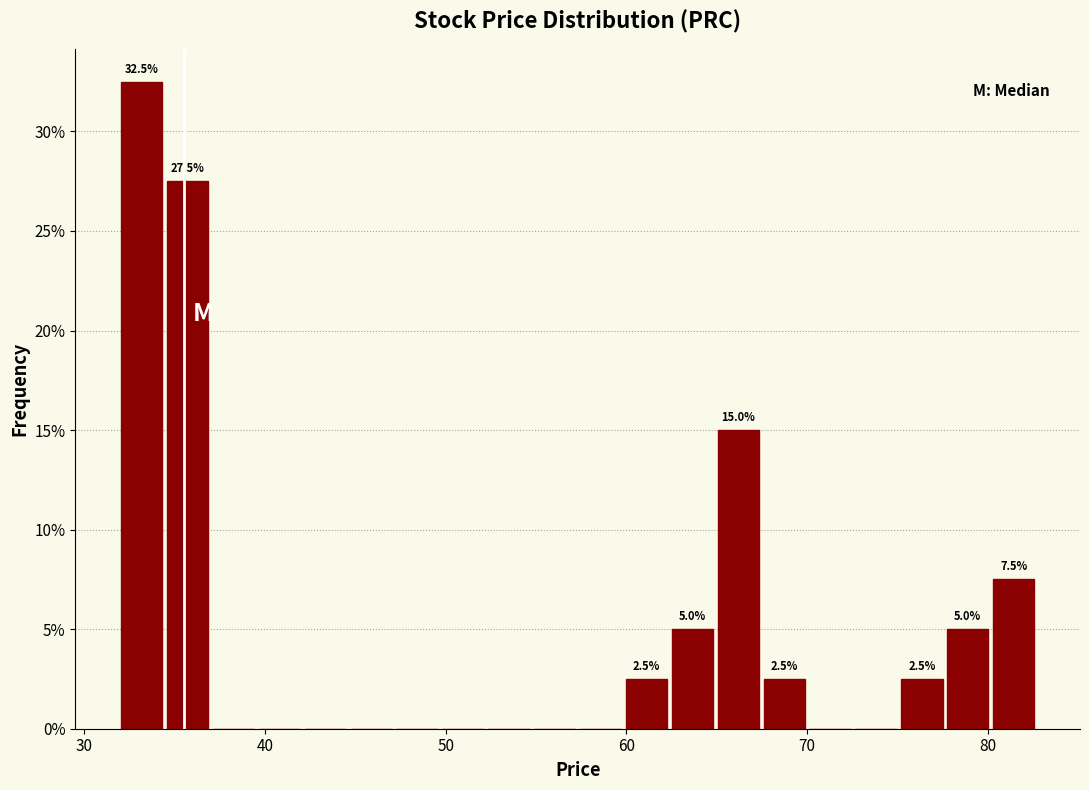

Around what value on the x-axis is the tallest bar? Give the approximate position of its centre, as read against the axis.

33